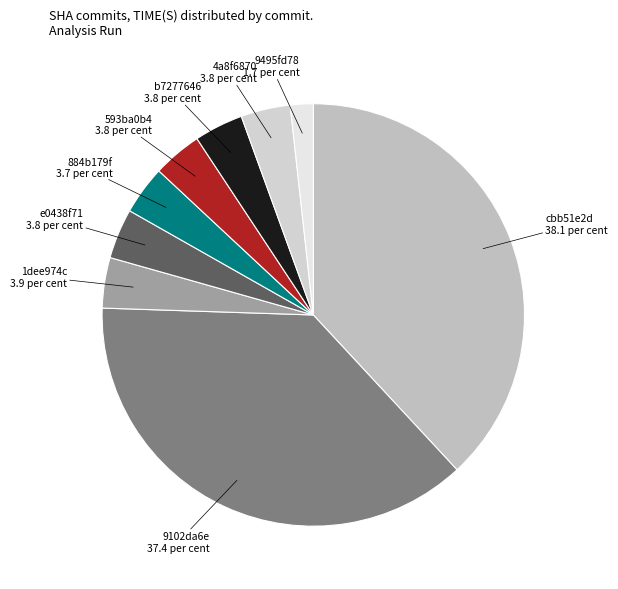

Approximately how many times larger is the value at 9102da6e compared to cbb51e2d?

1.0